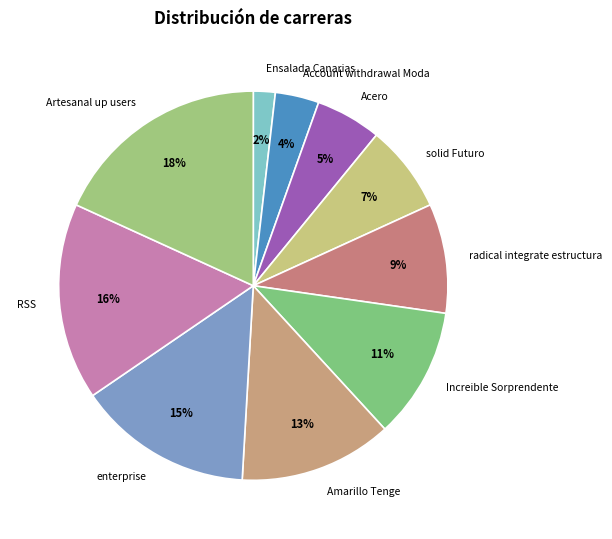

How many segments does this pie chart have?

10